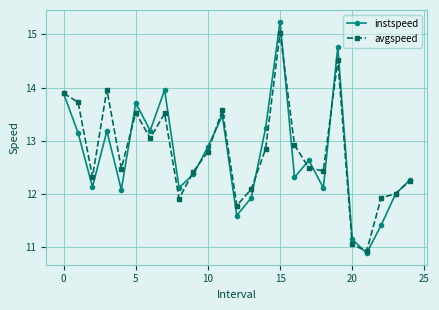

List the series in order of their peak value, lowest first.

avgspeed, instspeed